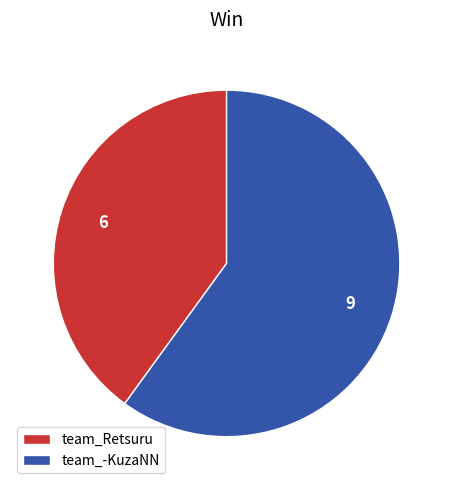

Is it true that team_-KuzaNN is 60% of the pie?

True